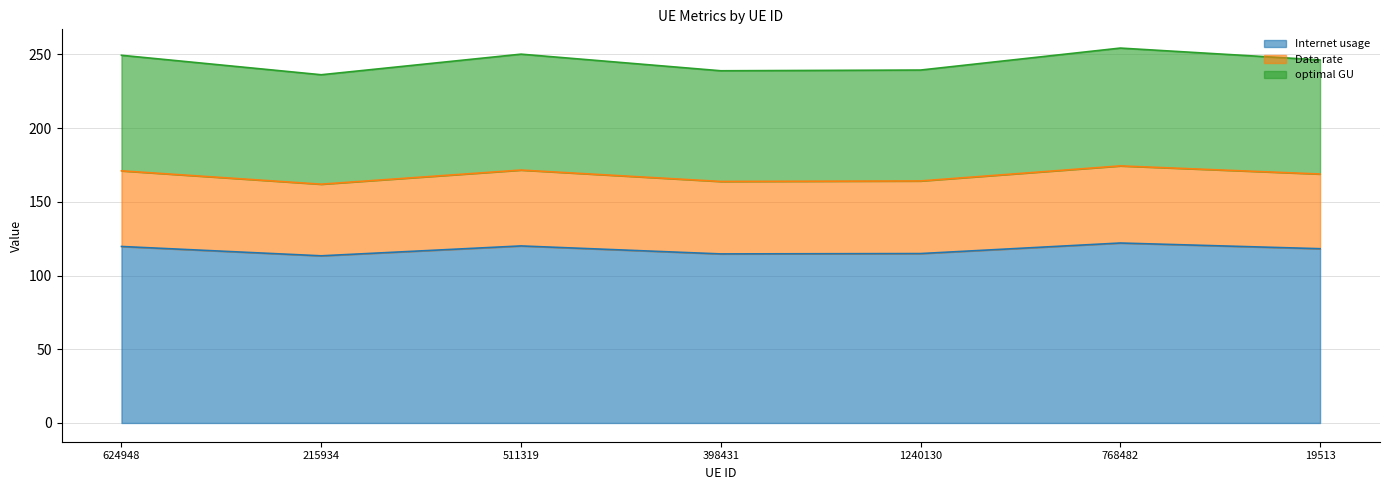

At which label does Internet usage reach its minimum?

215934